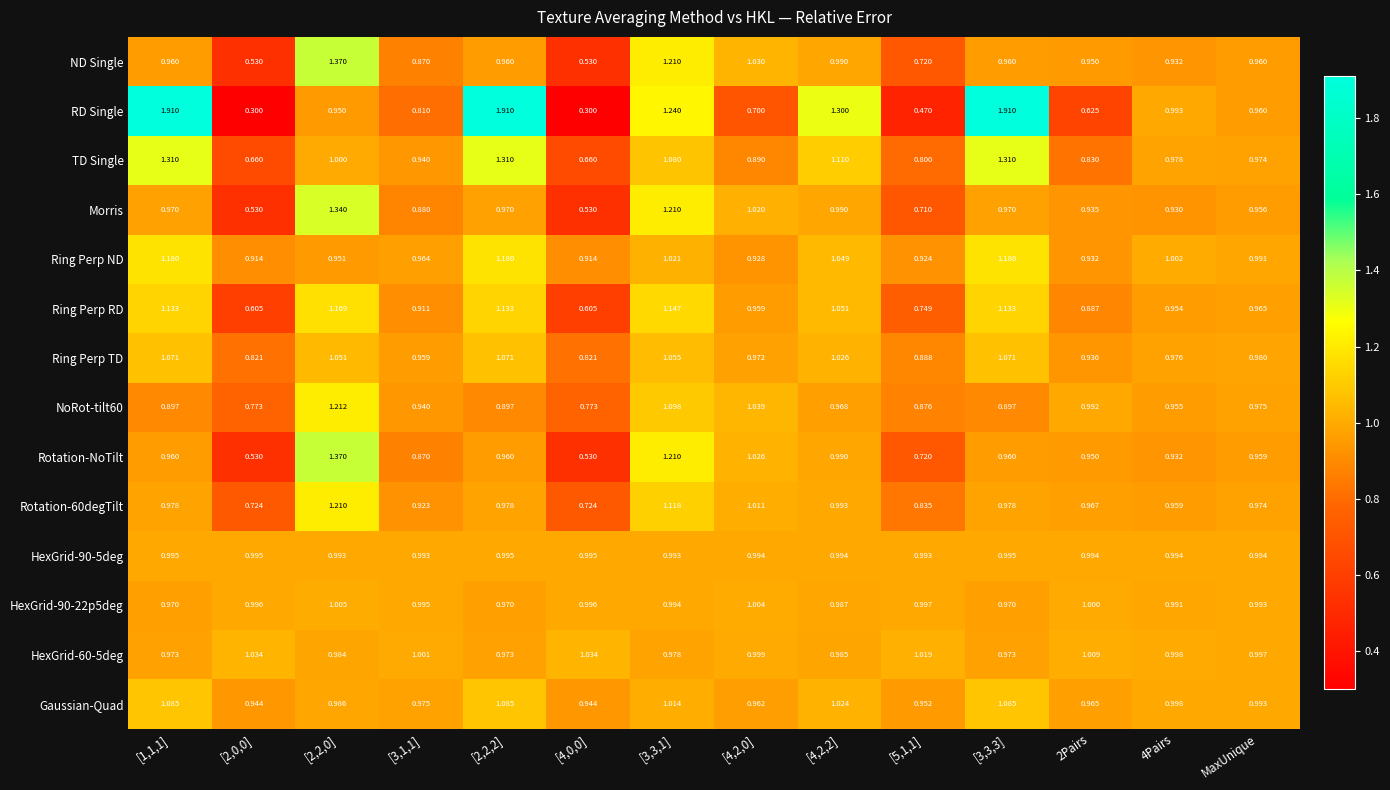

Between [2,2,0] and MaxUnique, which series saw the biggest shift?

Rotation-NoTilt